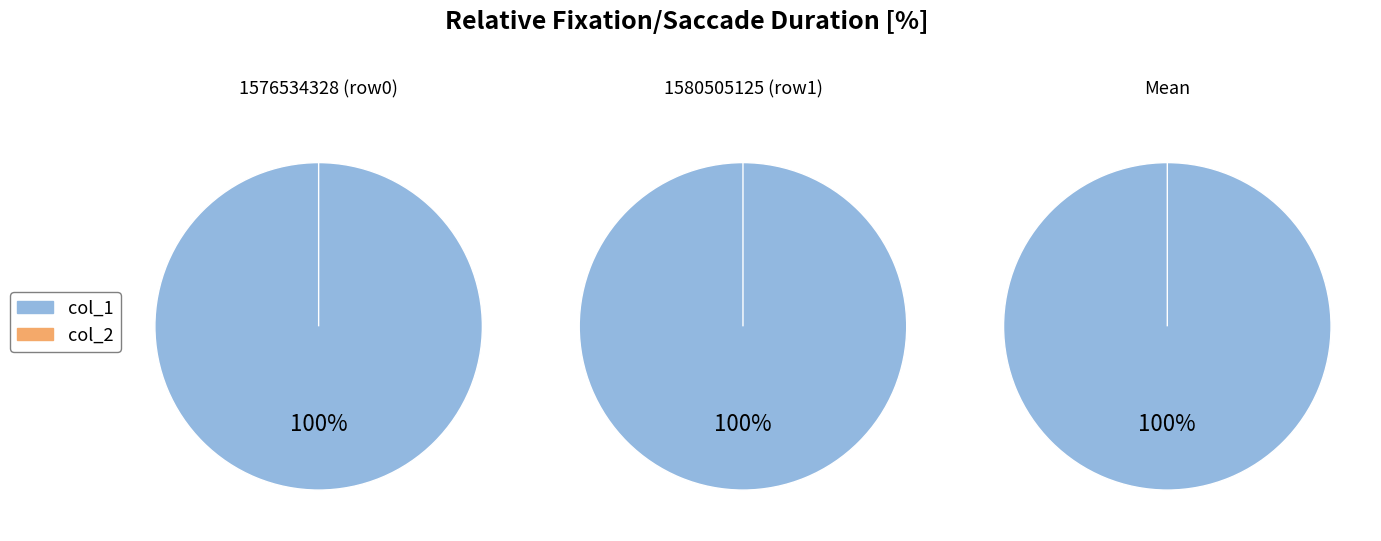

Rank the series by their average value, from lowest to highest.

col_2, col_1